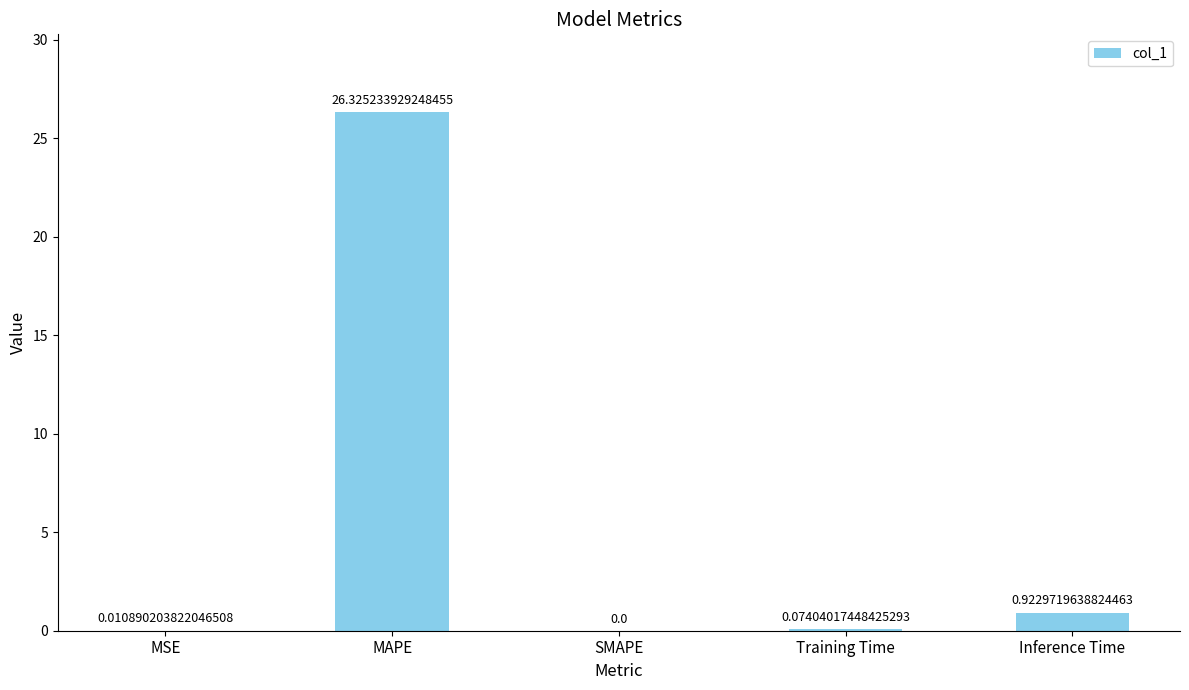

Which has a higher value, MAPE or Inference Time?

MAPE